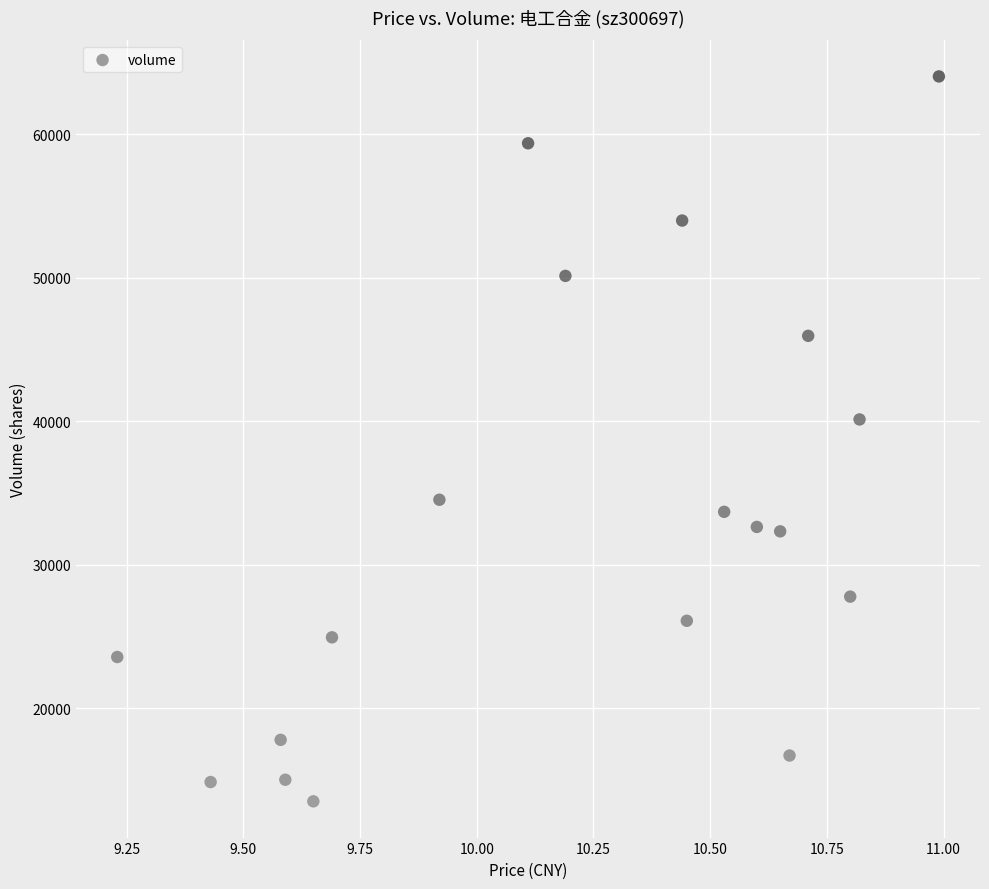

What is the range of Y values (max minus min)?

50546